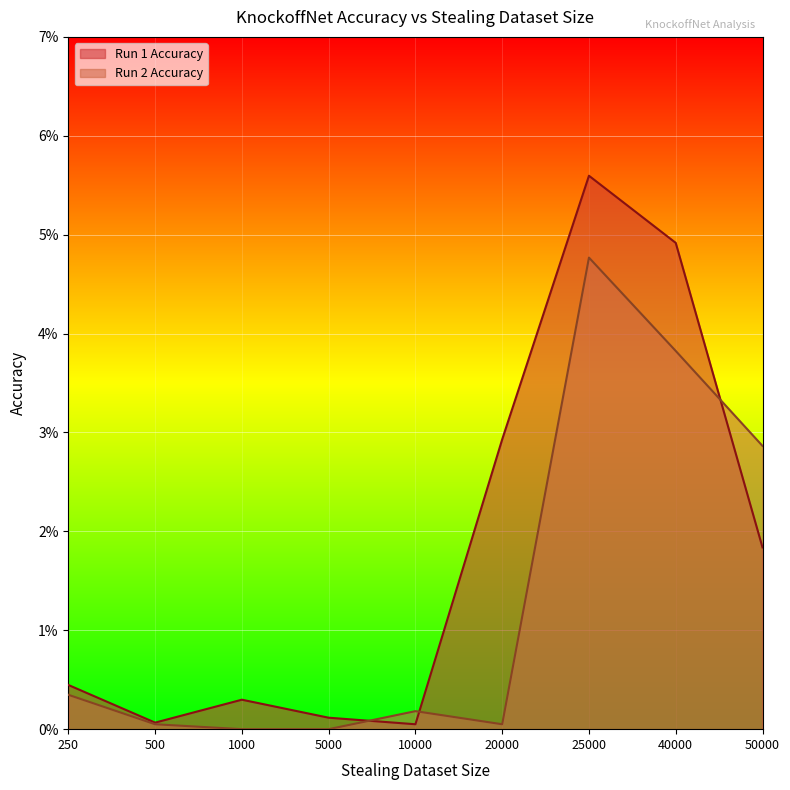

True or false: Run 1 Accuracy and Run 2 Accuracy cross at least once.

True